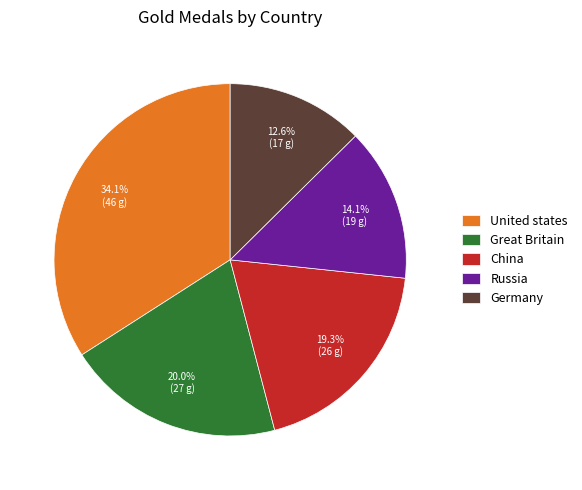

Is there any slice that represents more than half of the pie?

No